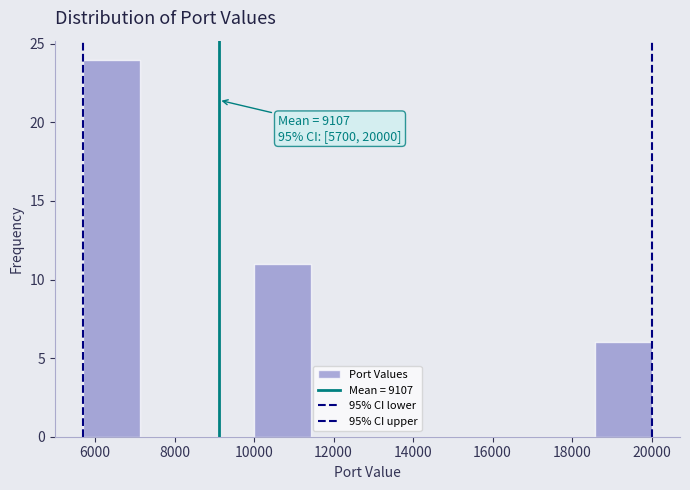

Over which range of the x-axis is the bar tallest?

5800 to 7200